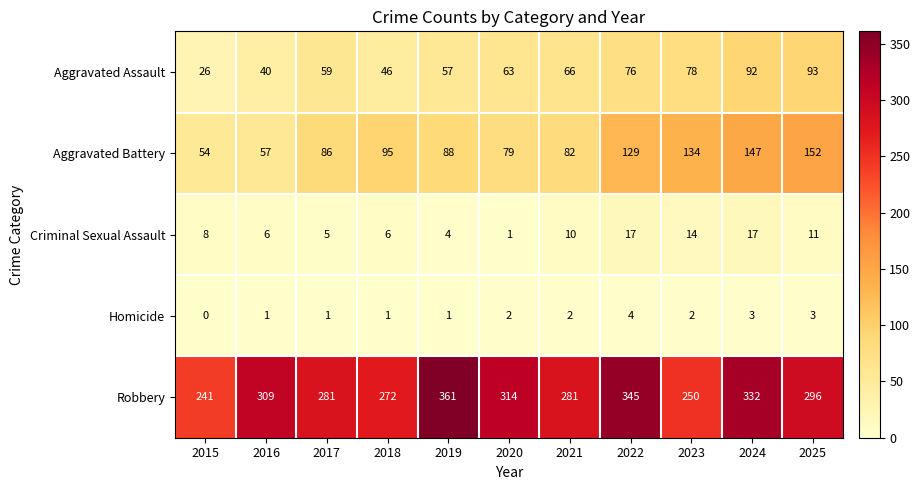

How many data points does each series have?

11